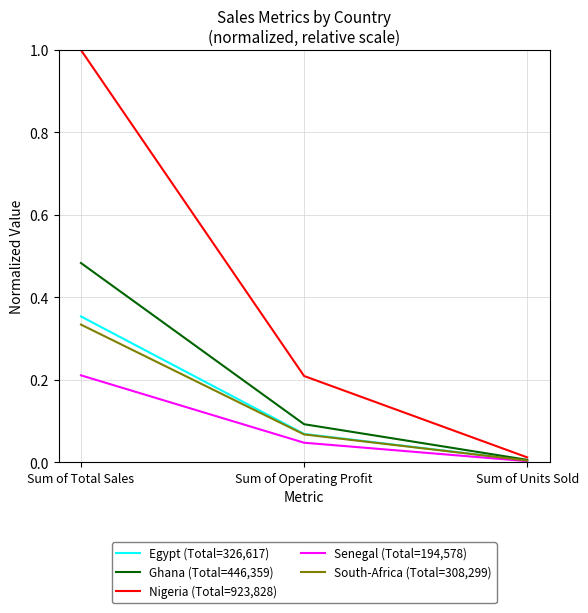

True or false: Senegal (Total=194,578) has a value of 0.2 at Sum of Total Sales.

True